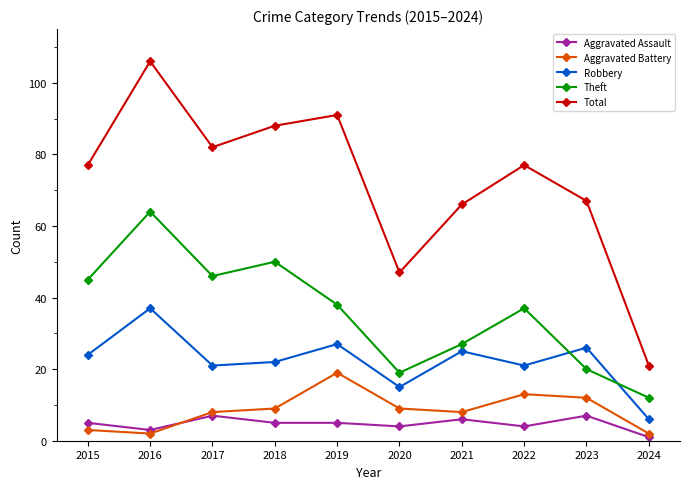

Is it true that Theft equals 11 at 2017?

False